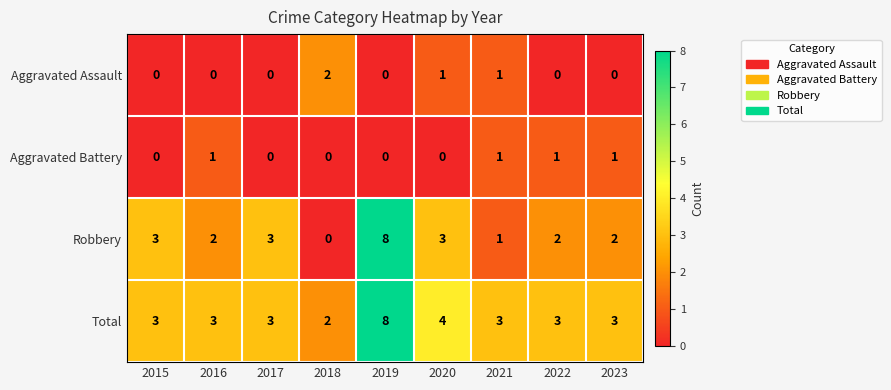

Count the number of categories in the chart.

9